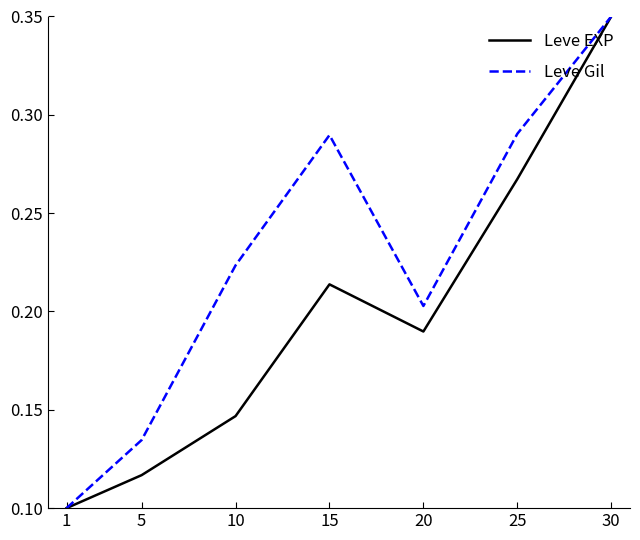

Is the value of Leve Gil at 15 greater than the value of Leve EXP at 15?

Yes